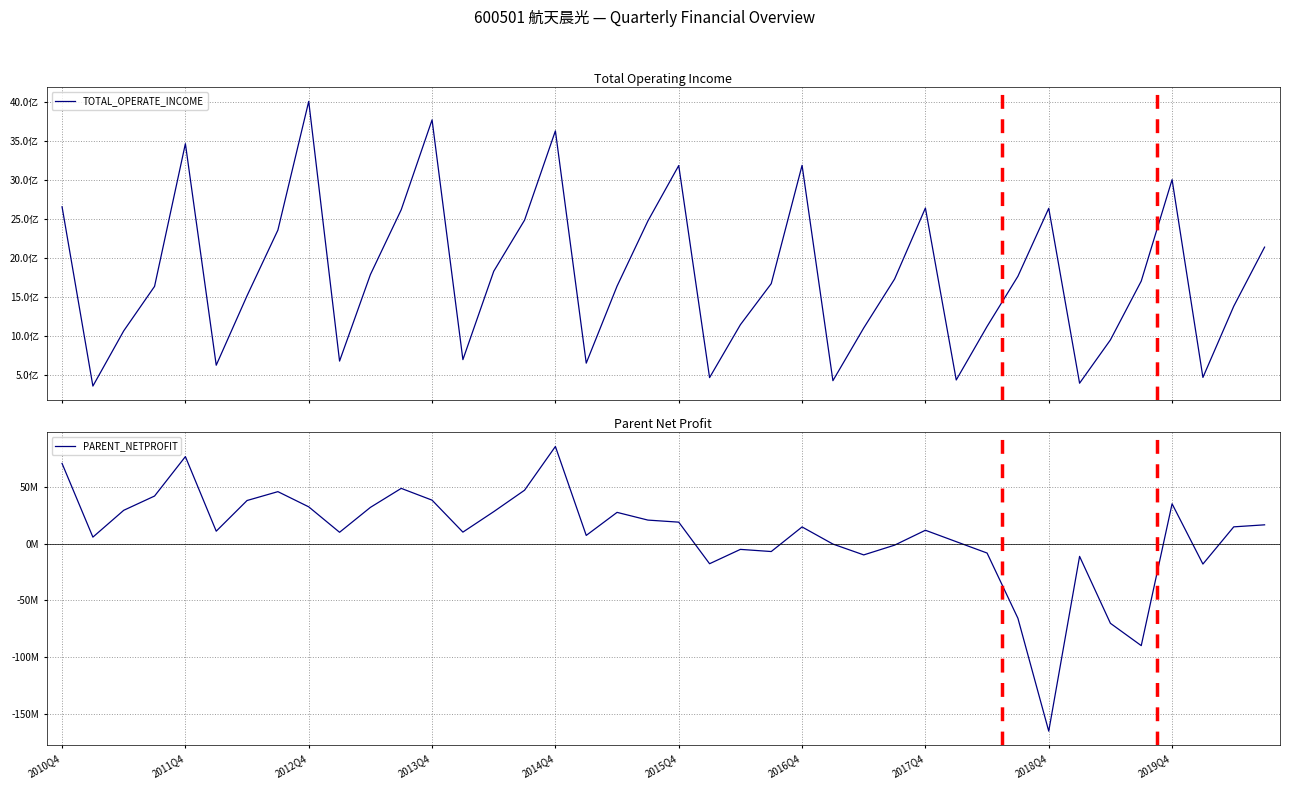

What are all the series names shown in the legend?

TOTAL_OPERATE_INCOME, PARENT_NETPROFIT